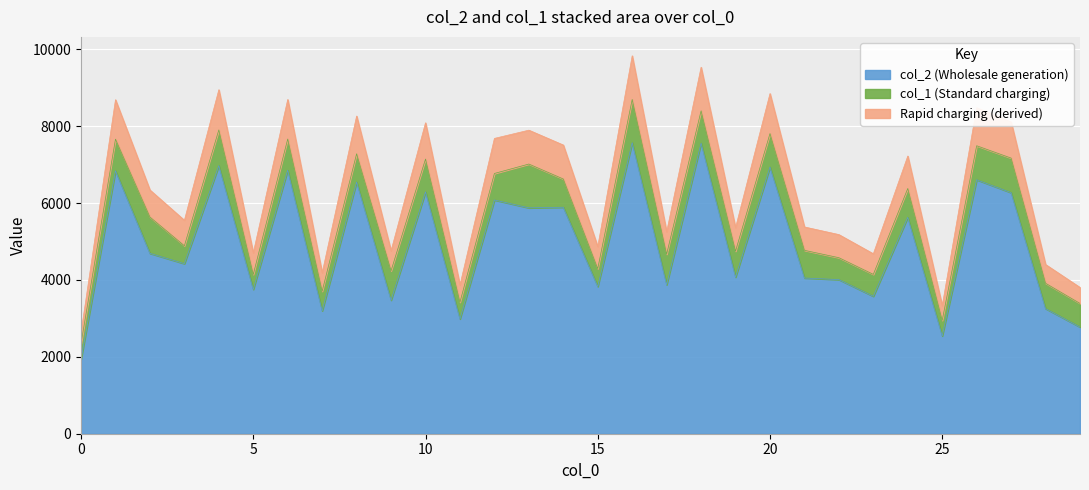

At which label is the value closest to 4756?

2